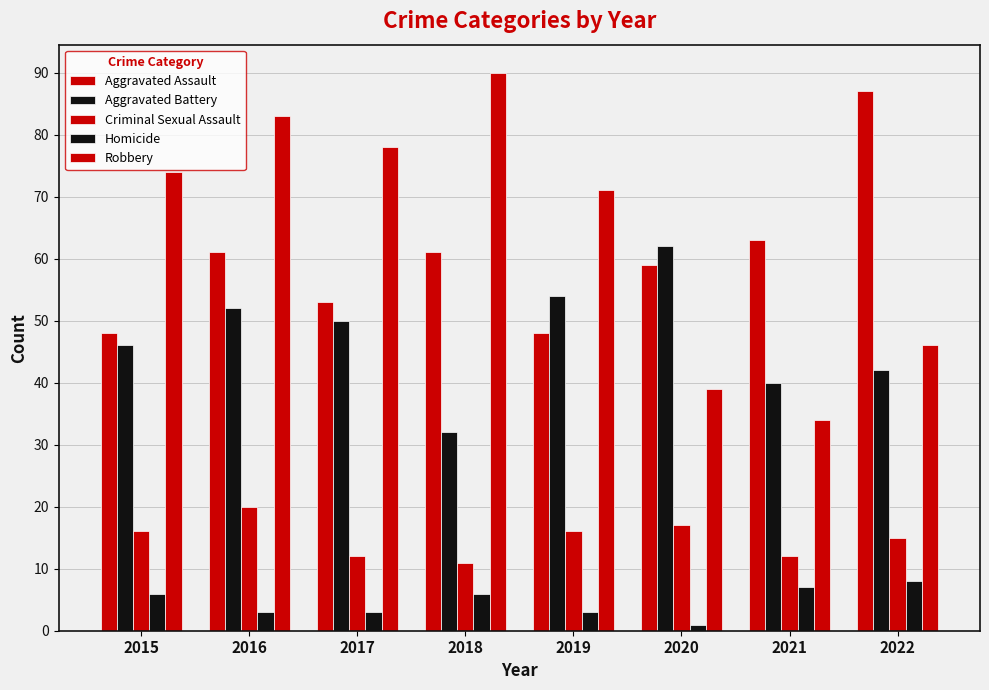

Does the chart contain any negative values?

No